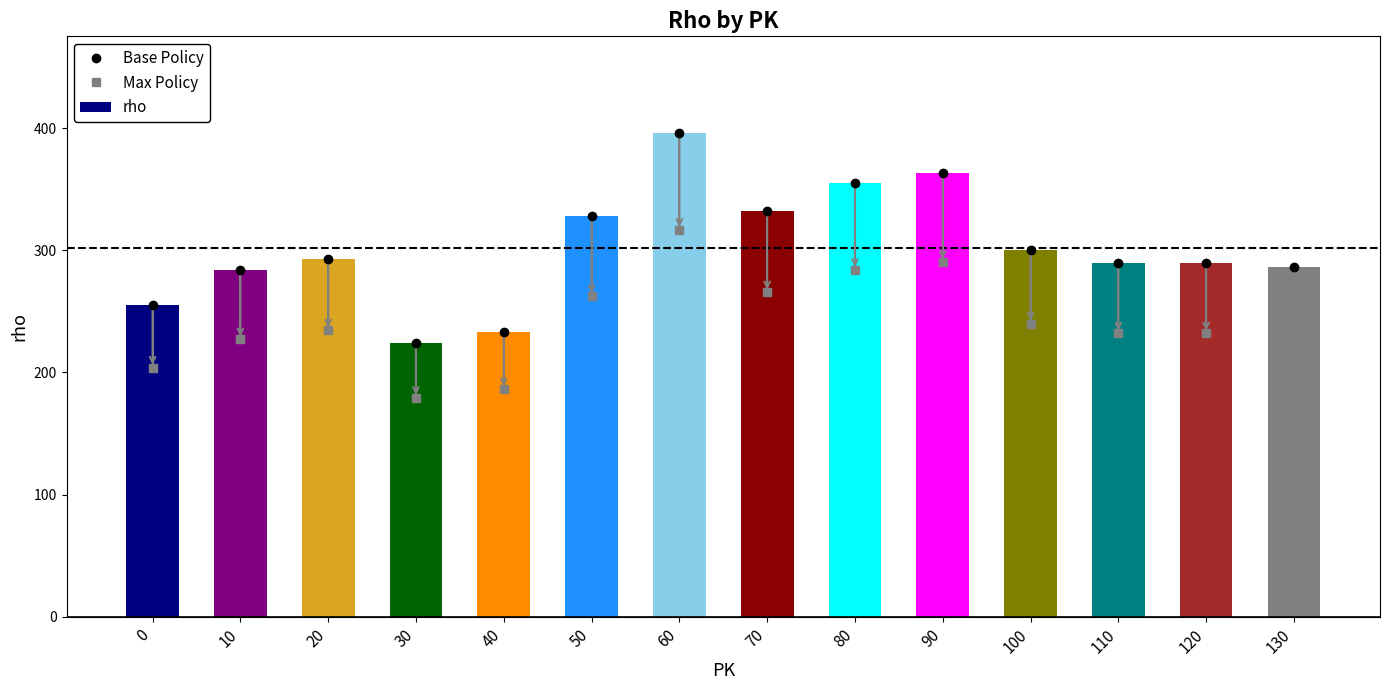

At 50, list the series in order from largest to smallest.

Base Policy, rho, Max Policy